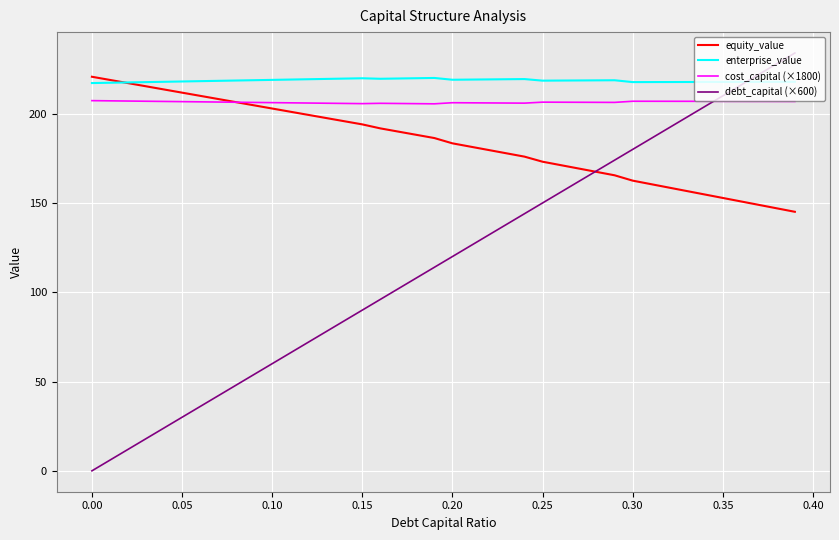

After their last crossing, which series has the higher values: cost_capital (×1800) or debt_capital (×600)?

debt_capital (×600)